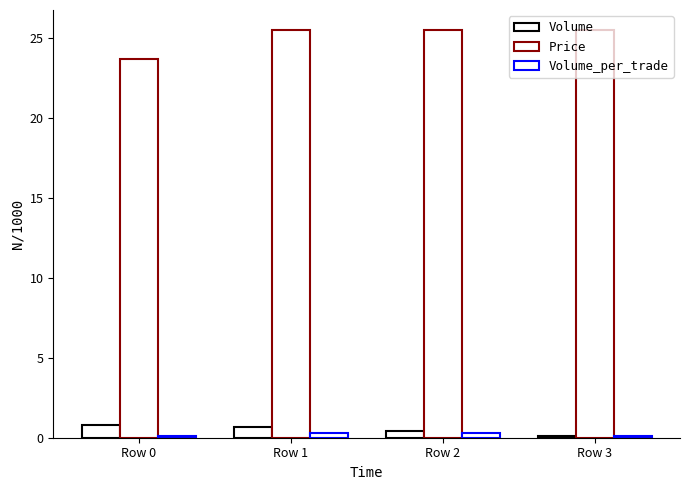

Rank the categories by Price value from highest to lowest.

Row 1, Row 2, Row 3, Row 0